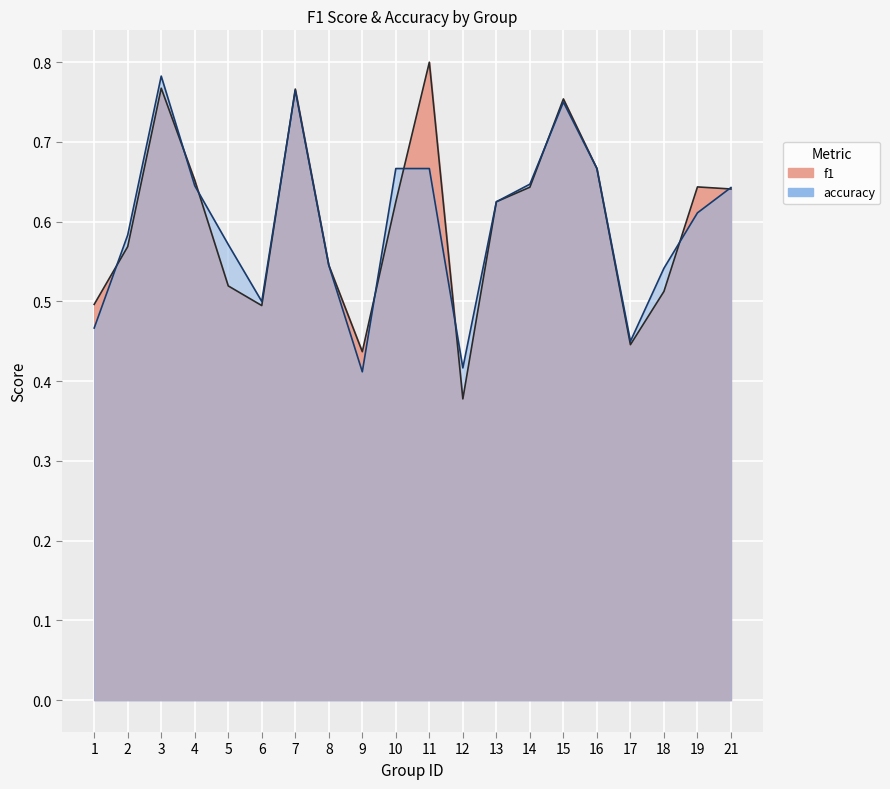

What is the value of the accuracy point at the 19th from the left?

0.6